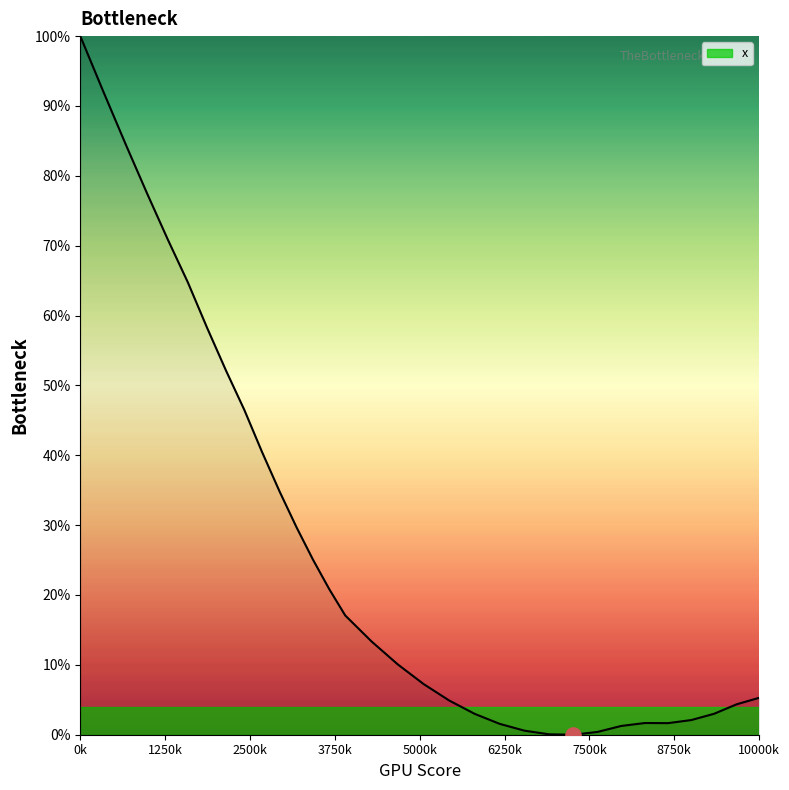

What is the change in value from 444.1834 to 425.43774?

+0.2